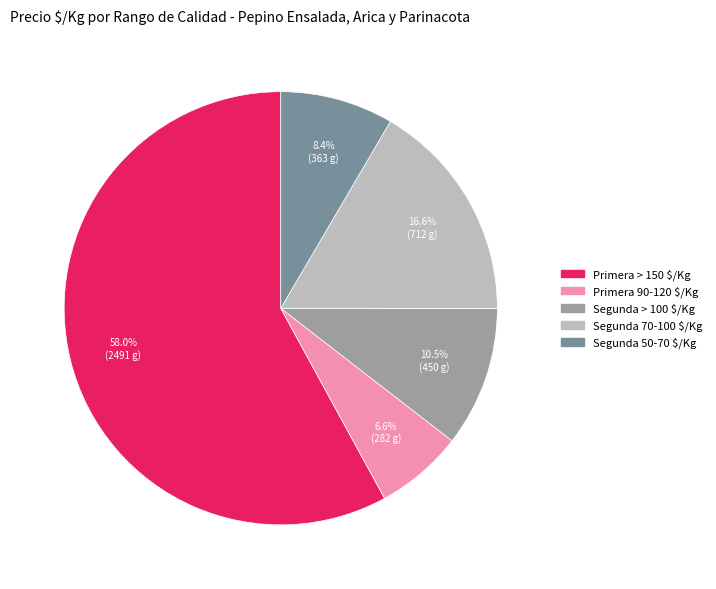

Is there a majority slice in this chart?

Yes